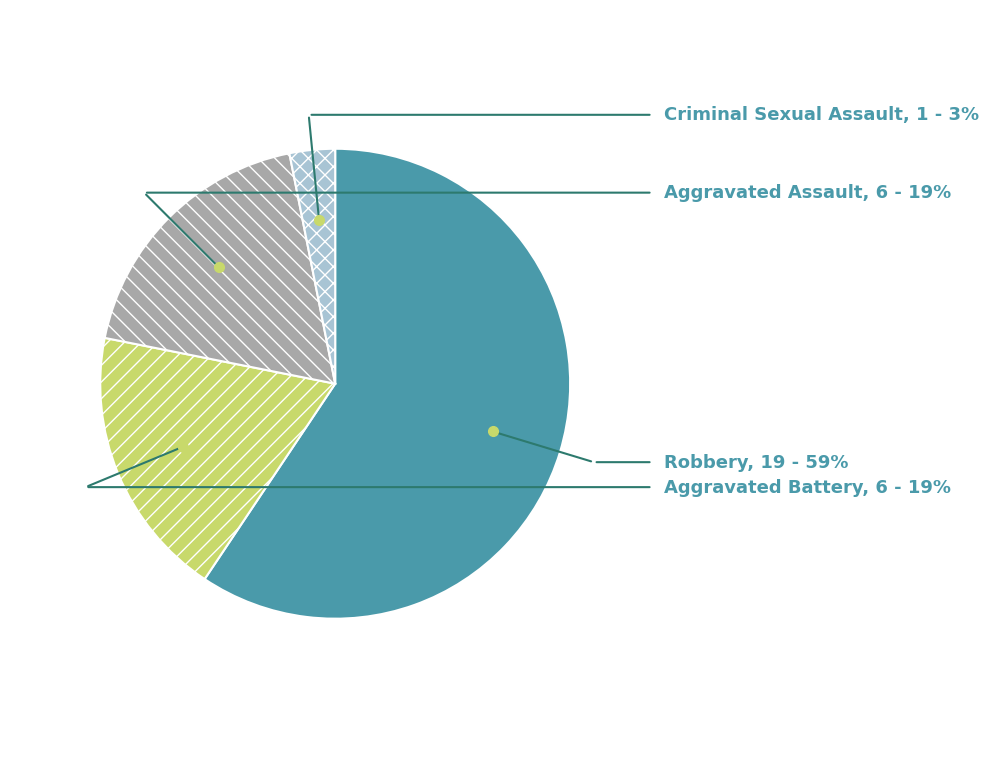

How many segments does this pie chart have?

4